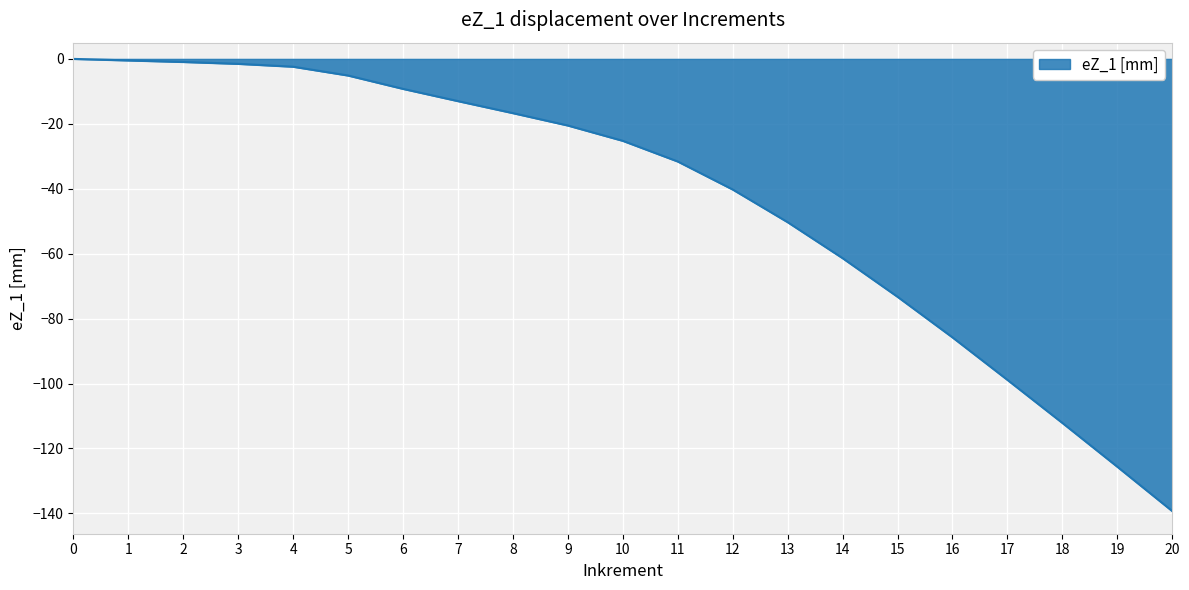

The value at 9 is -20.5. True or false?

True